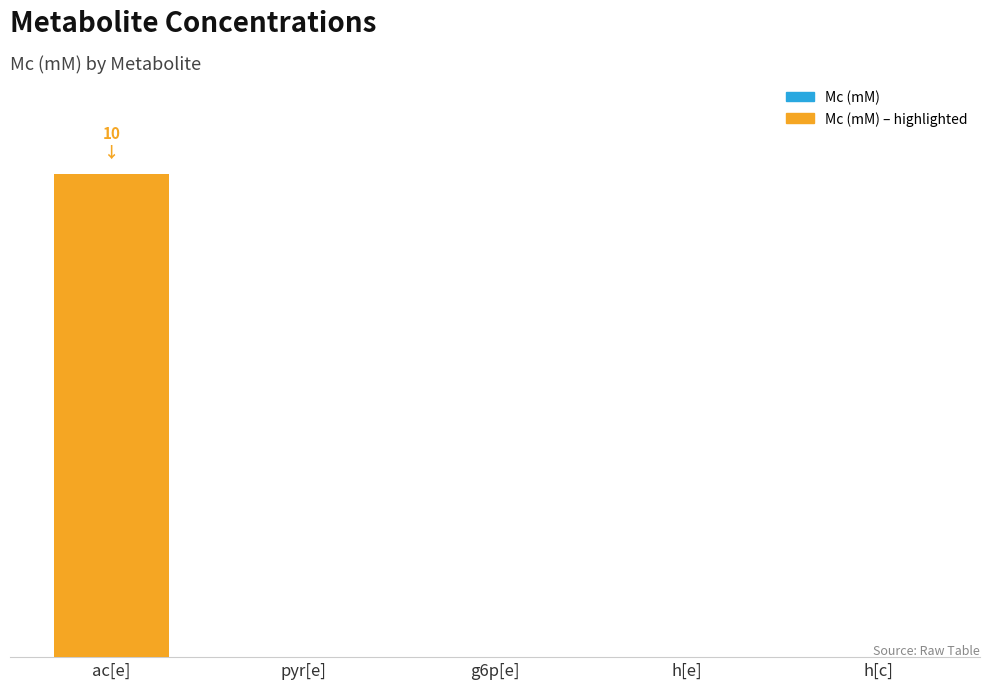

Does the chart contain stacked bars?

No